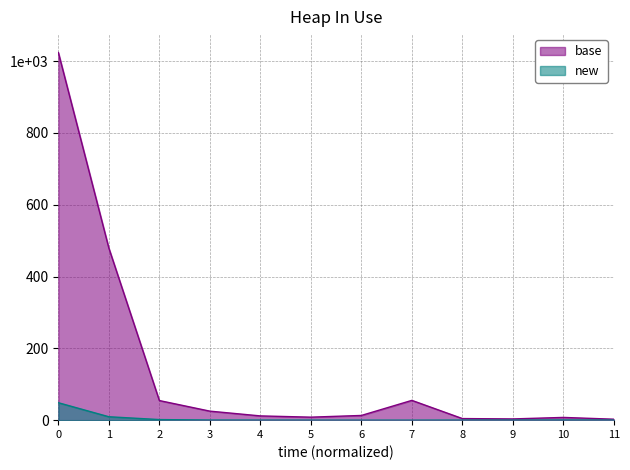

True or false: base has more than 1 points higher than both neighbors.

True